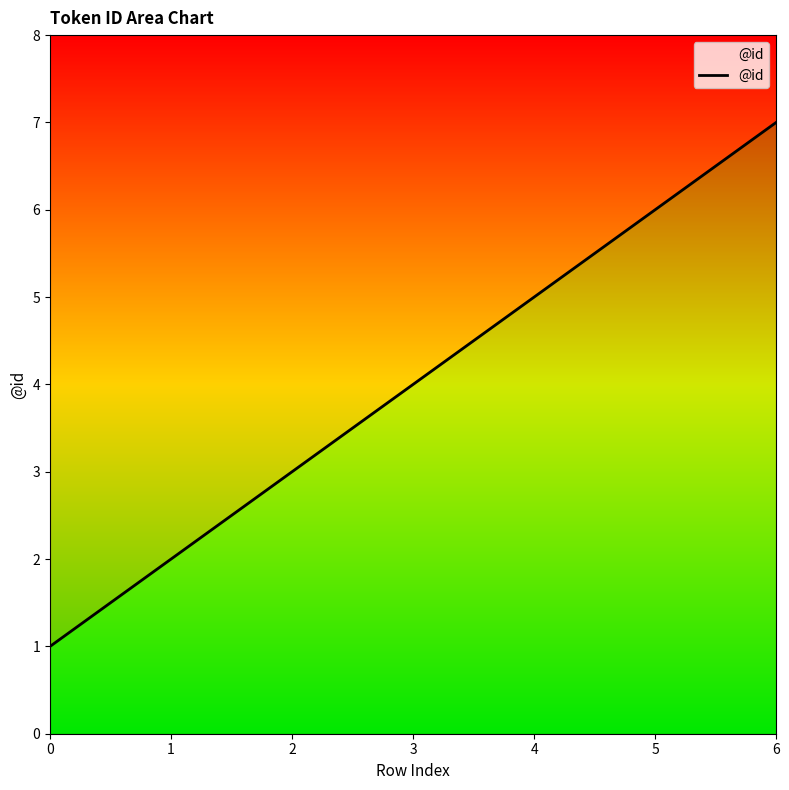

What is the average value?

4